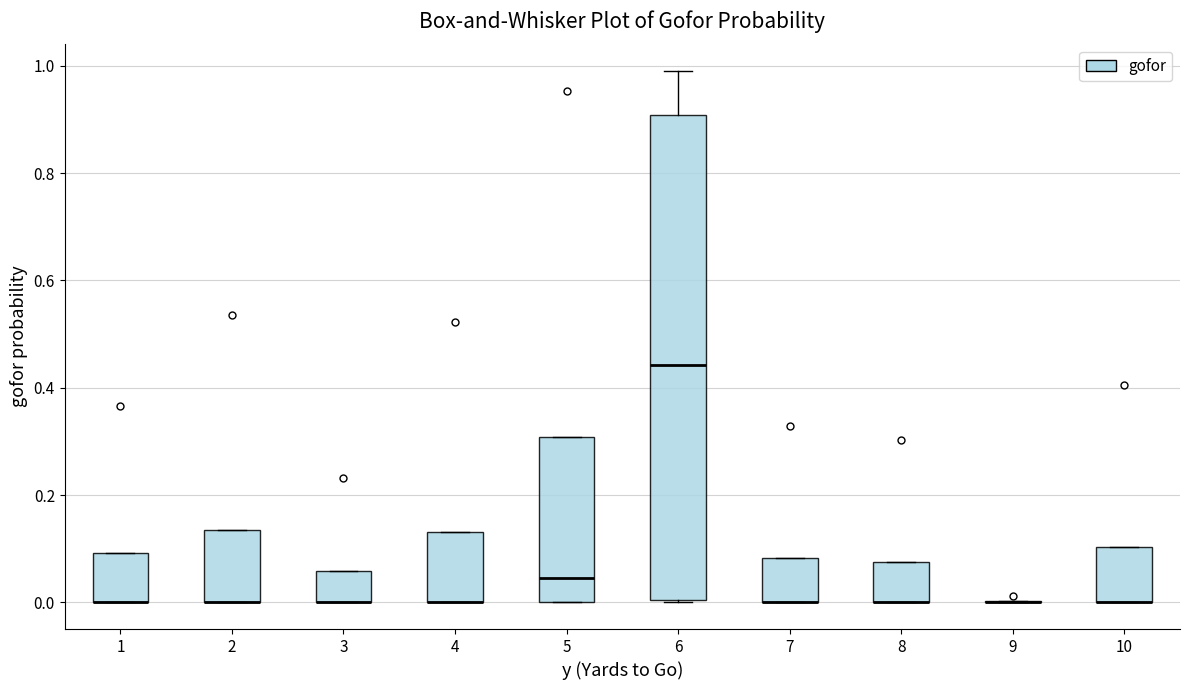

Reading left to right, read every box against the y-axis: the position of its median line, the range the box covers, and the ends of its whiskers. The values are not printed on the chart, so give them approximately, as read against the axis.

1: median 0.00 (drawn on the box's lower edge), box 0.00 to 0.10, whiskers 0.00 to 0.10
2: median 0.00 (drawn on the box's lower edge), box 0.00 to 0.14, whiskers 0.00 to 0.14
3: median 0.00 (drawn on the box's lower edge), box 0.00 to 0.06, whiskers 0.00 to 0.06
4: median 0.00 (drawn on the box's lower edge), box 0.00 to 0.14, whiskers 0.00 to 0.14
5: median 0.04, box 0.00 to 0.30, whiskers 0.00 to 0.30
6: median 0.44, box 0.00 to 0.90, whiskers 0.00 to 1.00
7: median 0.00 (drawn on the box's lower edge), box 0.00 to 0.08, whiskers 0.00 to 0.08
8: median 0.00 (drawn on the box's lower edge), box 0.00 to 0.08, whiskers 0.00 to 0.08
9: box collapsed to a line at 0.00, whiskers 0.00 to 0.00
10: median 0.00 (drawn on the box's lower edge), box 0.00 to 0.10, whiskers 0.00 to 0.10